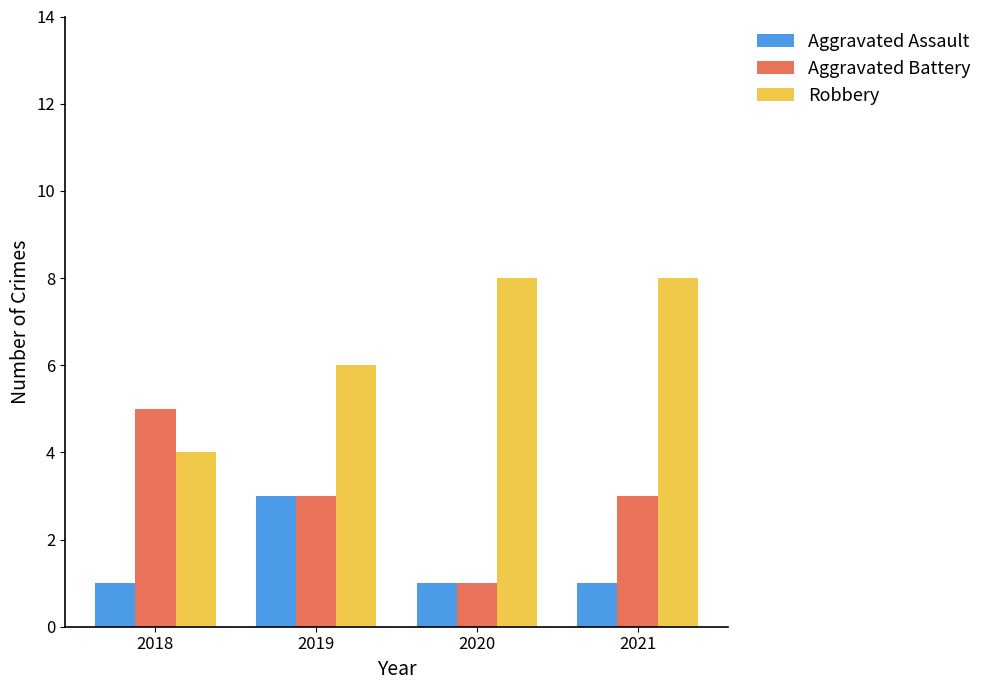

What is the value of the Aggravated Battery bar at the 4th from the left?

3